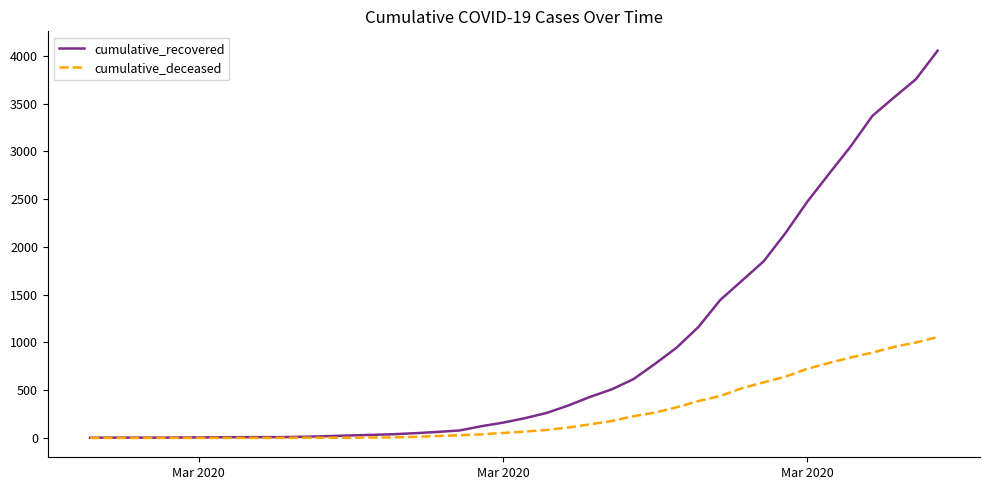

Which series has the largest range (max minus min)?

cumulative_recovered